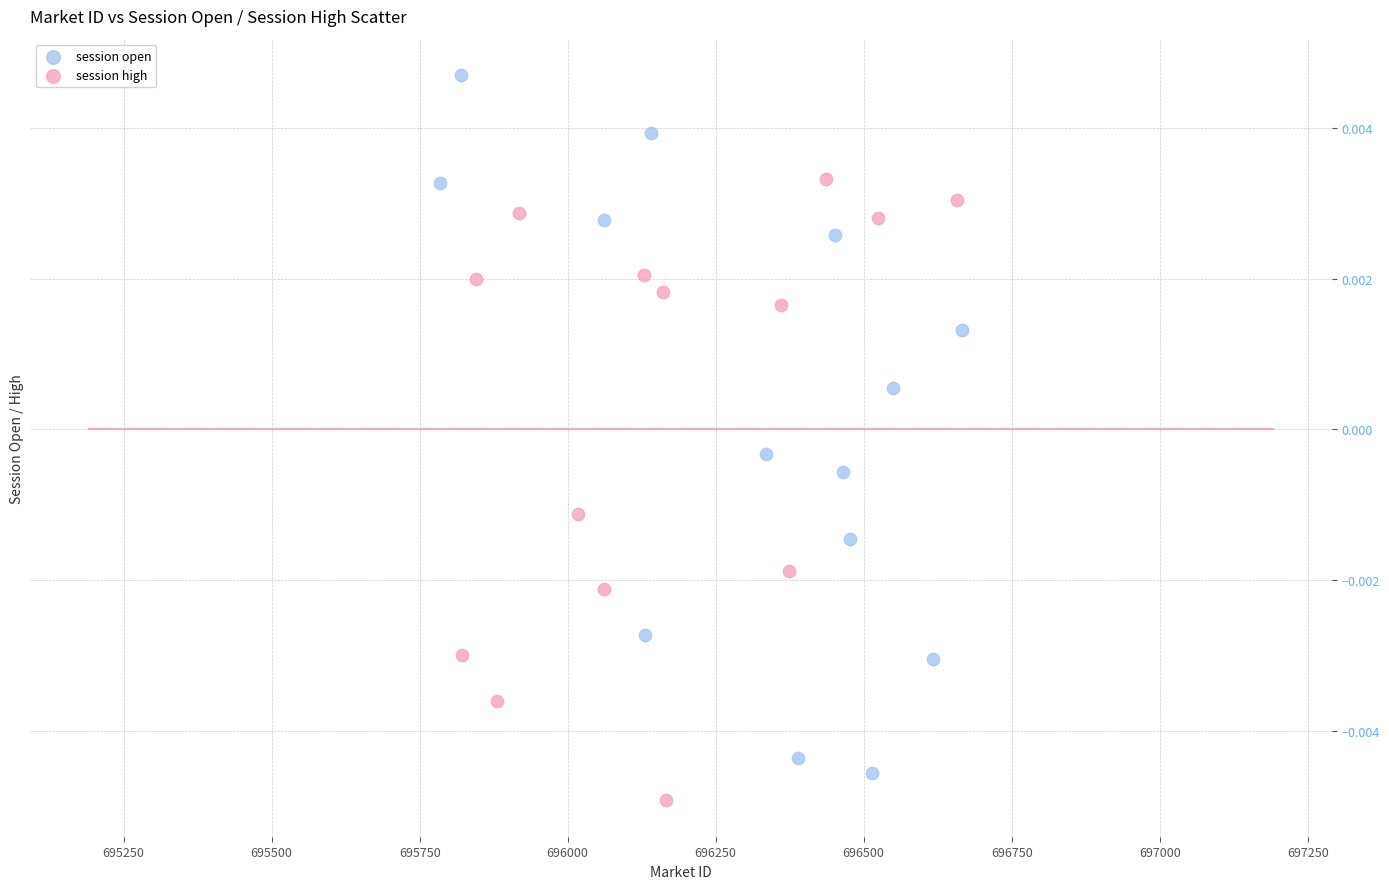

Which series reaches the maximum Y coordinate?

session open